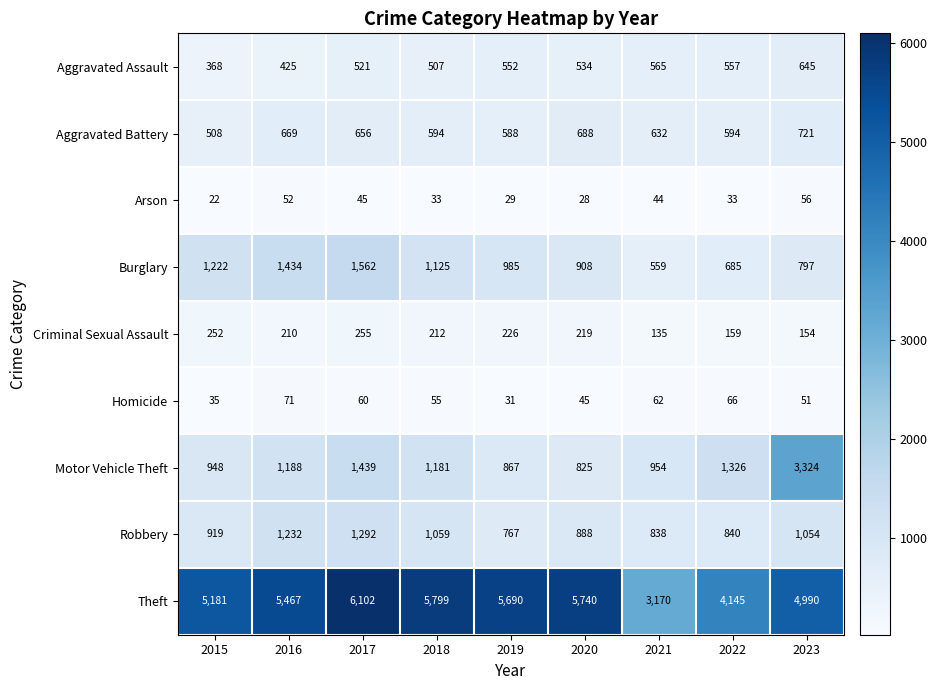

What is the difference between the Homicide values at 2023 and 2022?

15